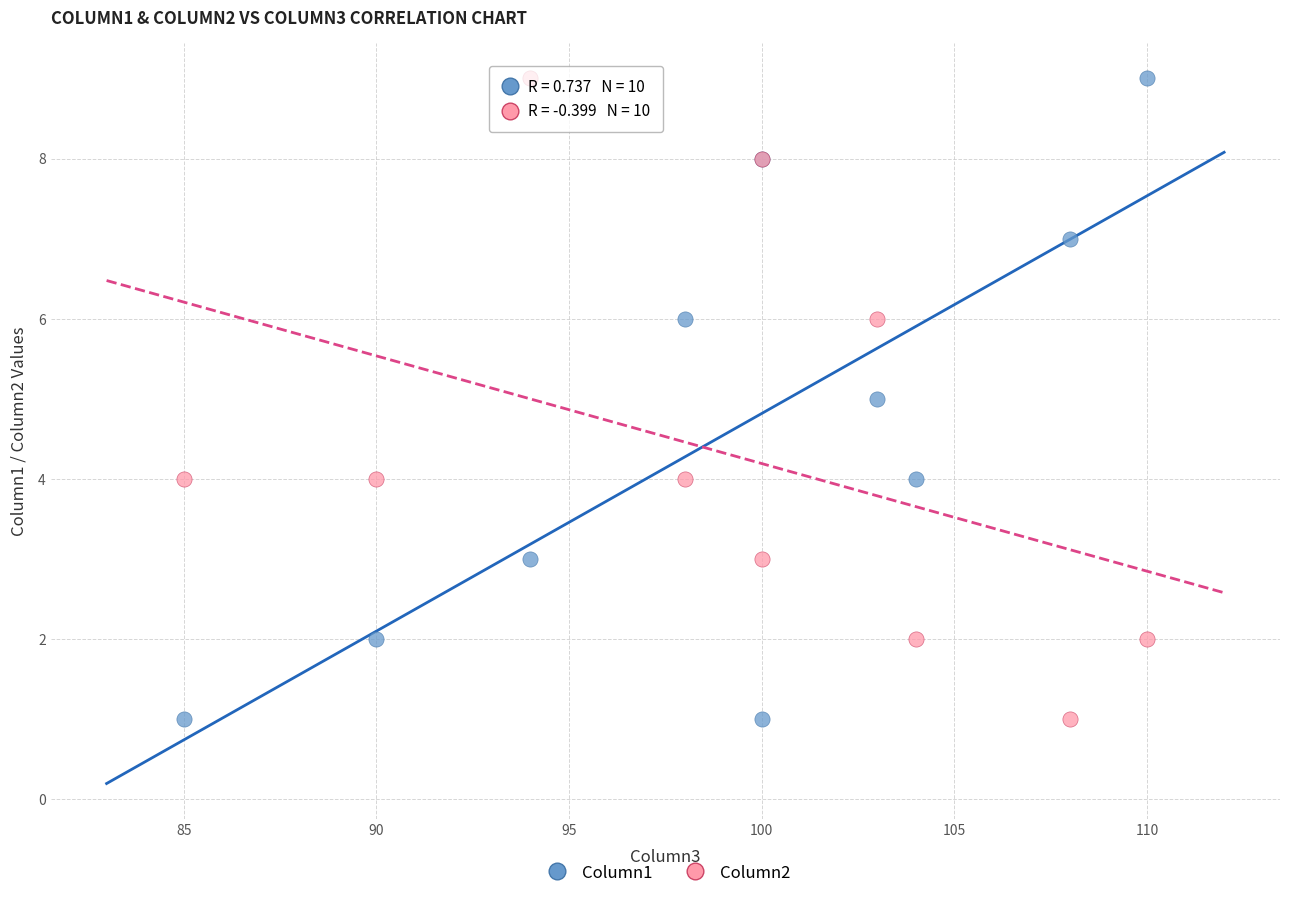

What is the X range (max minus min) for the scatter plot?

25